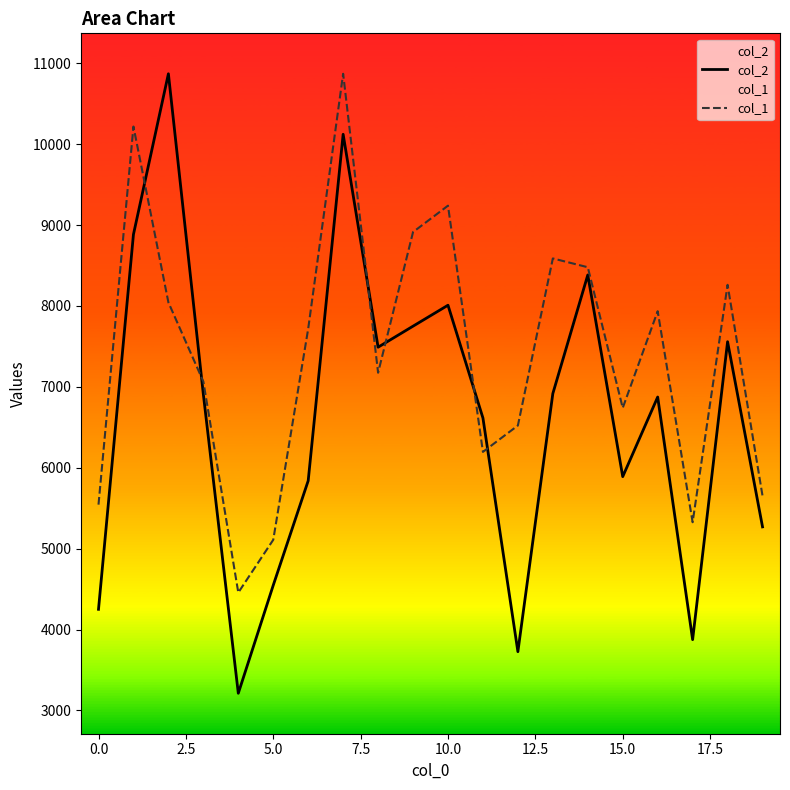

In col_1, how many points are lower than both neighbors (excluding endpoints)?

5